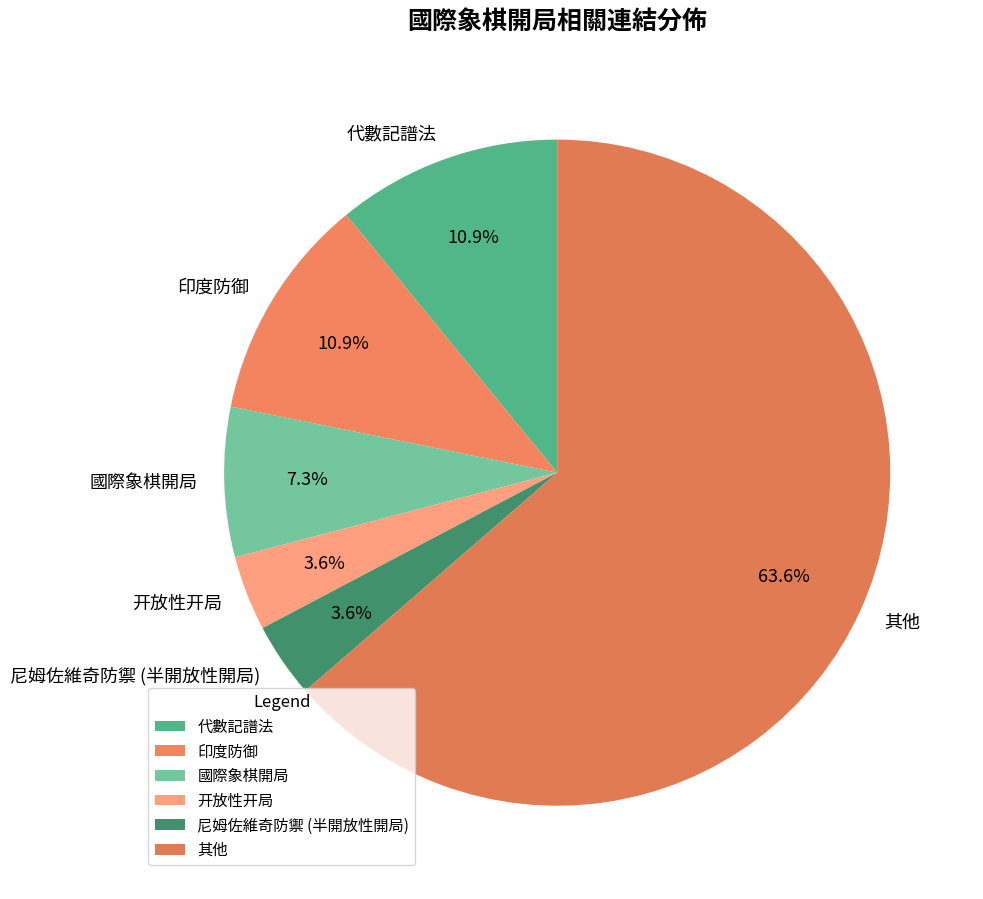

Which category has the biggest portion of the pie?

其他